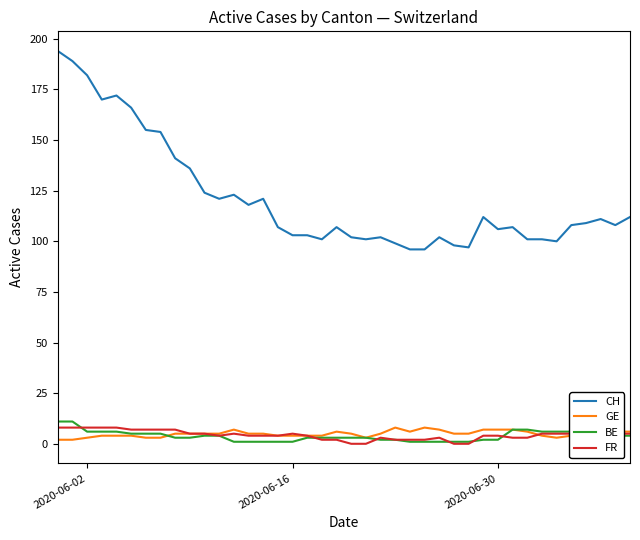

True or false: CH and GE intersect in this chart.

False